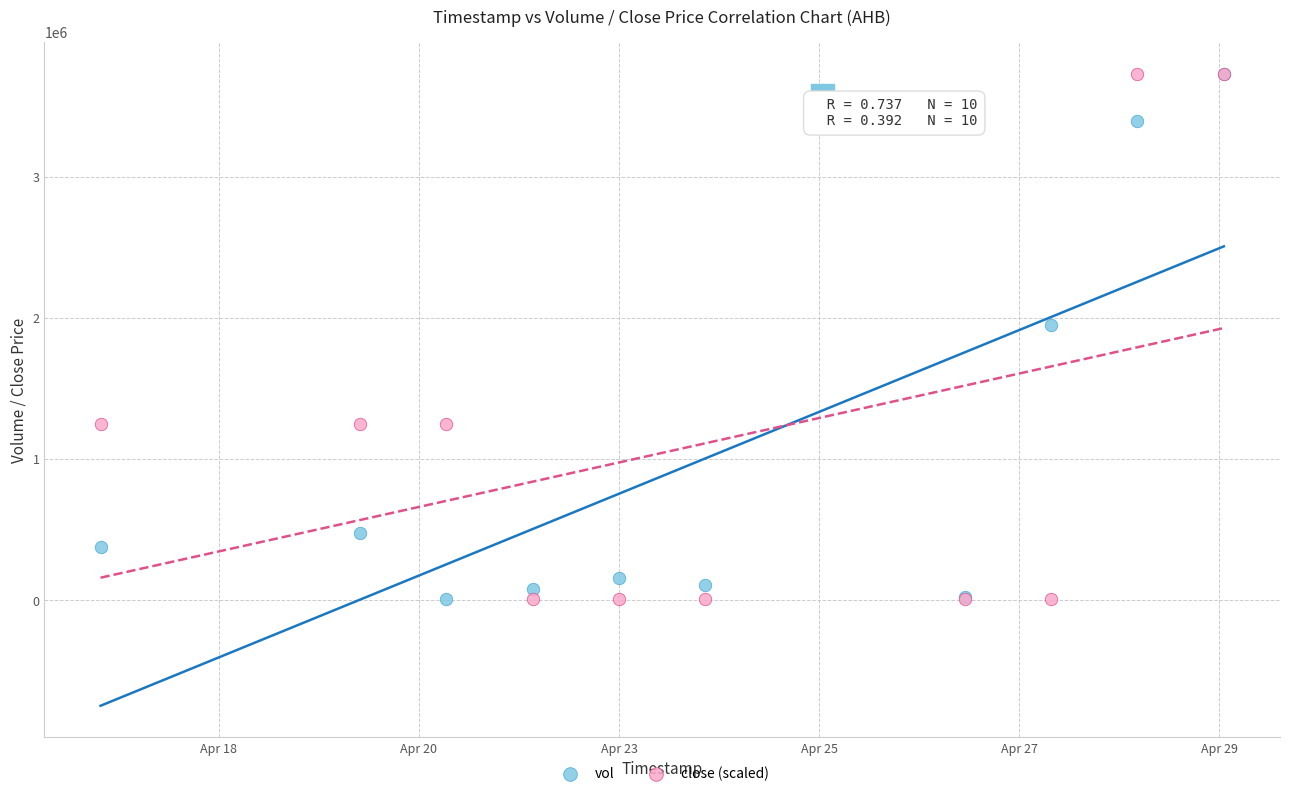

Across all series, what Y value is closest to 1870300?

1948900.0